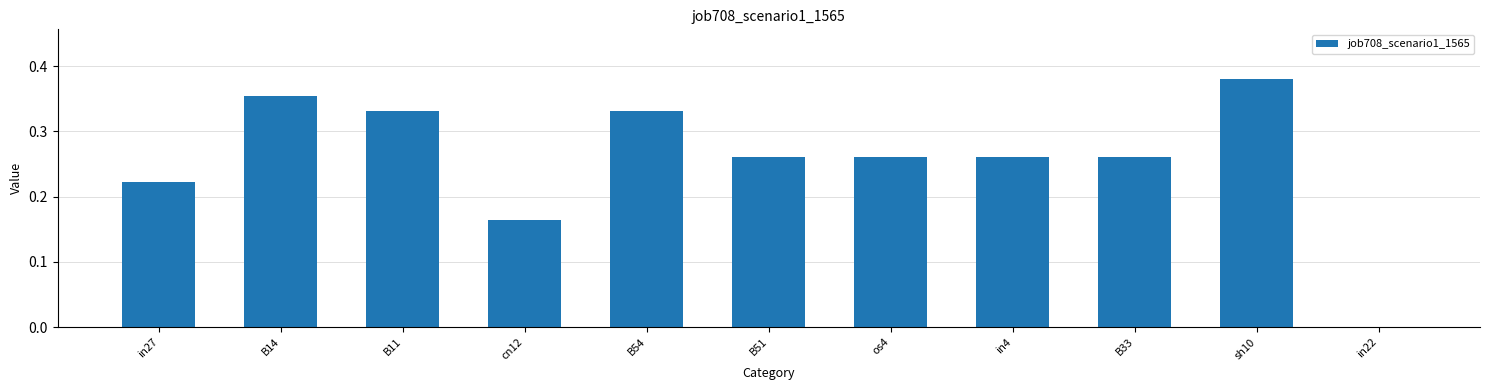

Which label corresponds to the largest value in the chart?

sh10